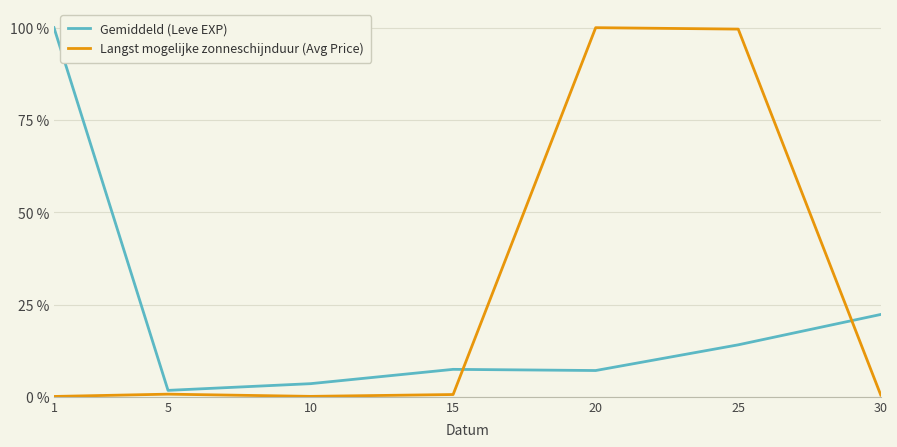

After their last crossing, which series has the higher values: Gemiddeld (Leve EXP) or Langst mogelijke zonneschijnduur (Avg Price)?

Gemiddeld (Leve EXP)